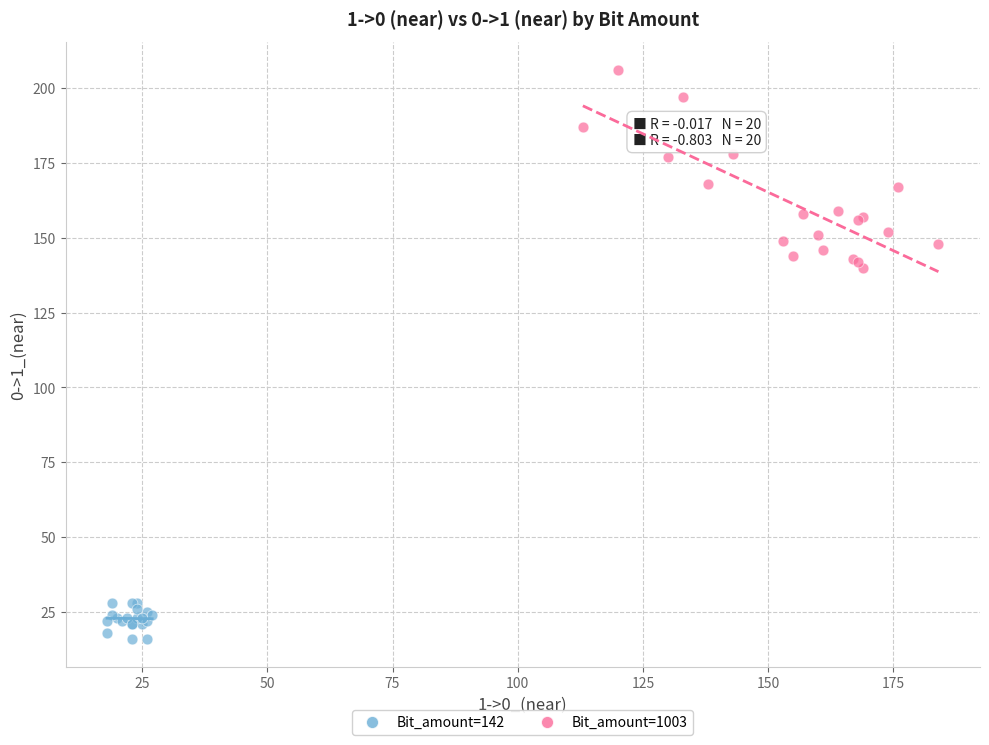

Which series contains the lowest Y value?

Bit_amount=142